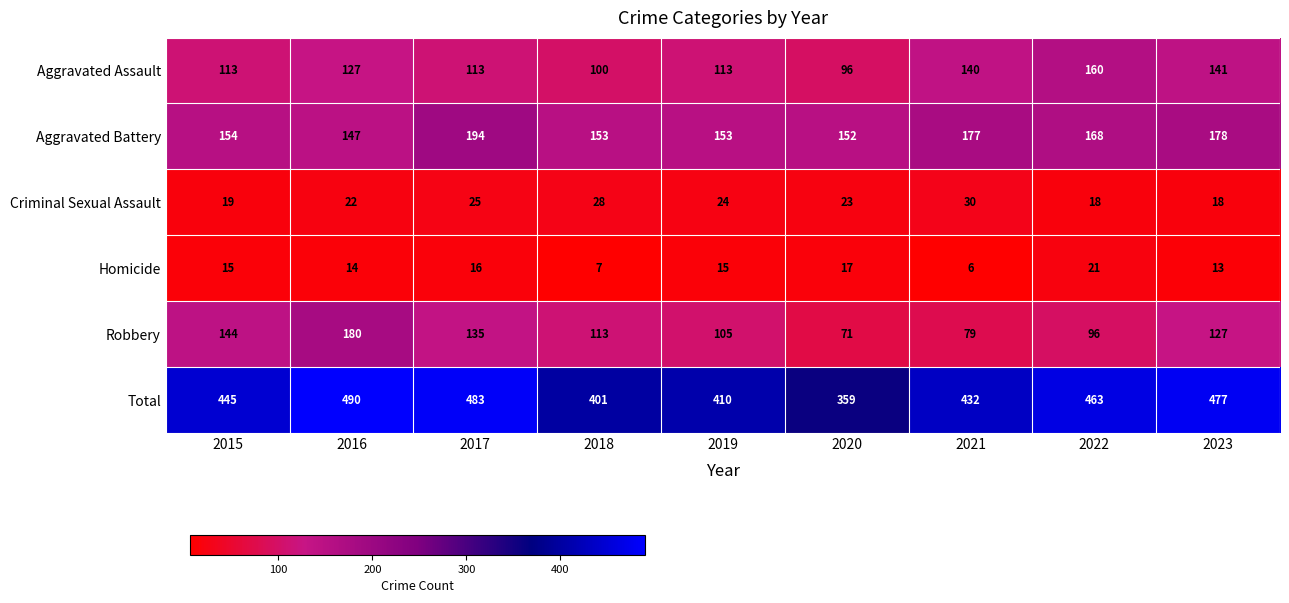

What is the approximate value of Robbery at 2017, to the nearest 5?

135